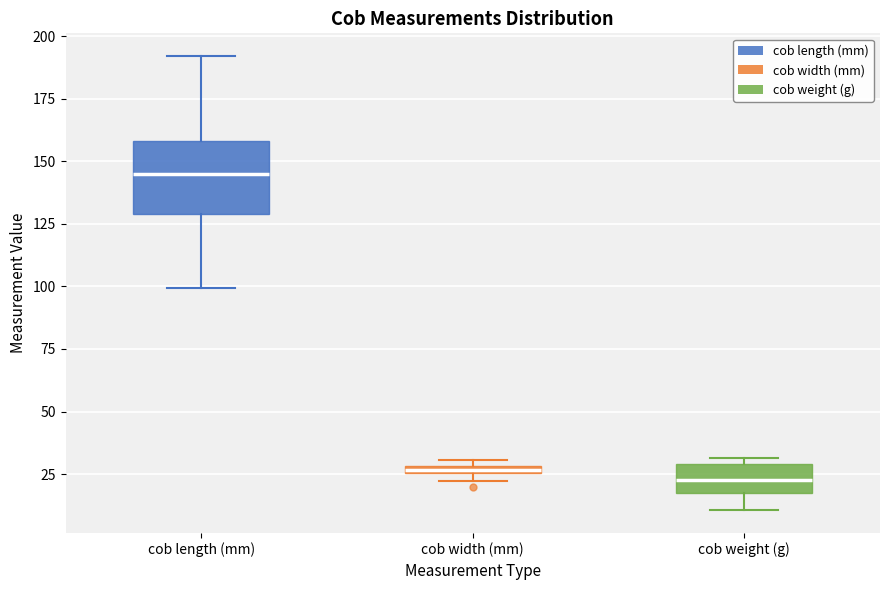

Comparing the boxes themselves (not the whiskers), which one is the tallest?

cob length (mm)